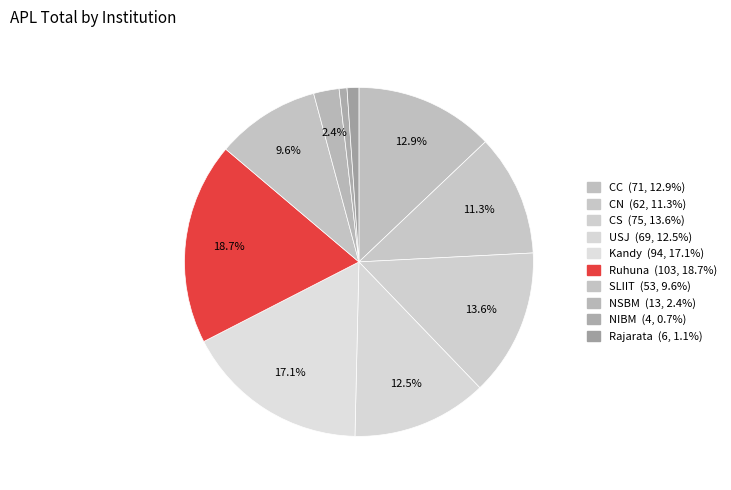

What is the change in value from USJ to Kandy?

+25